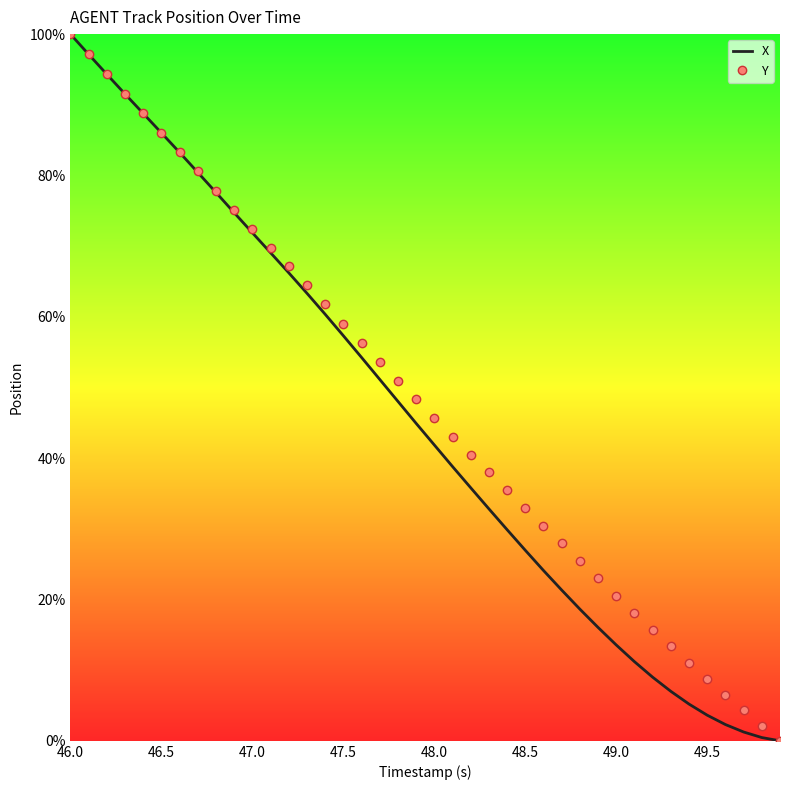

What is the maximum value for Y?

100.0